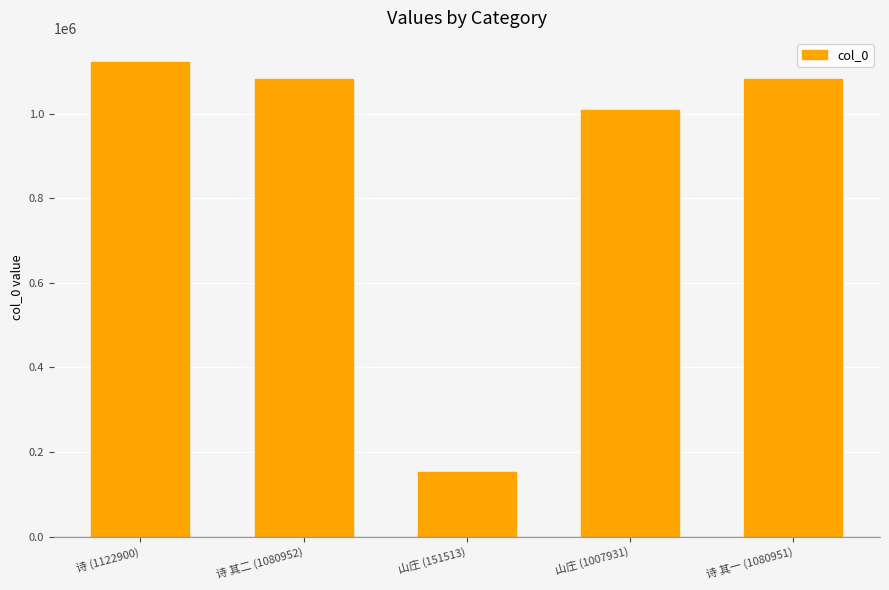

Are the bars grouped side by side (vs. stacked)?

No